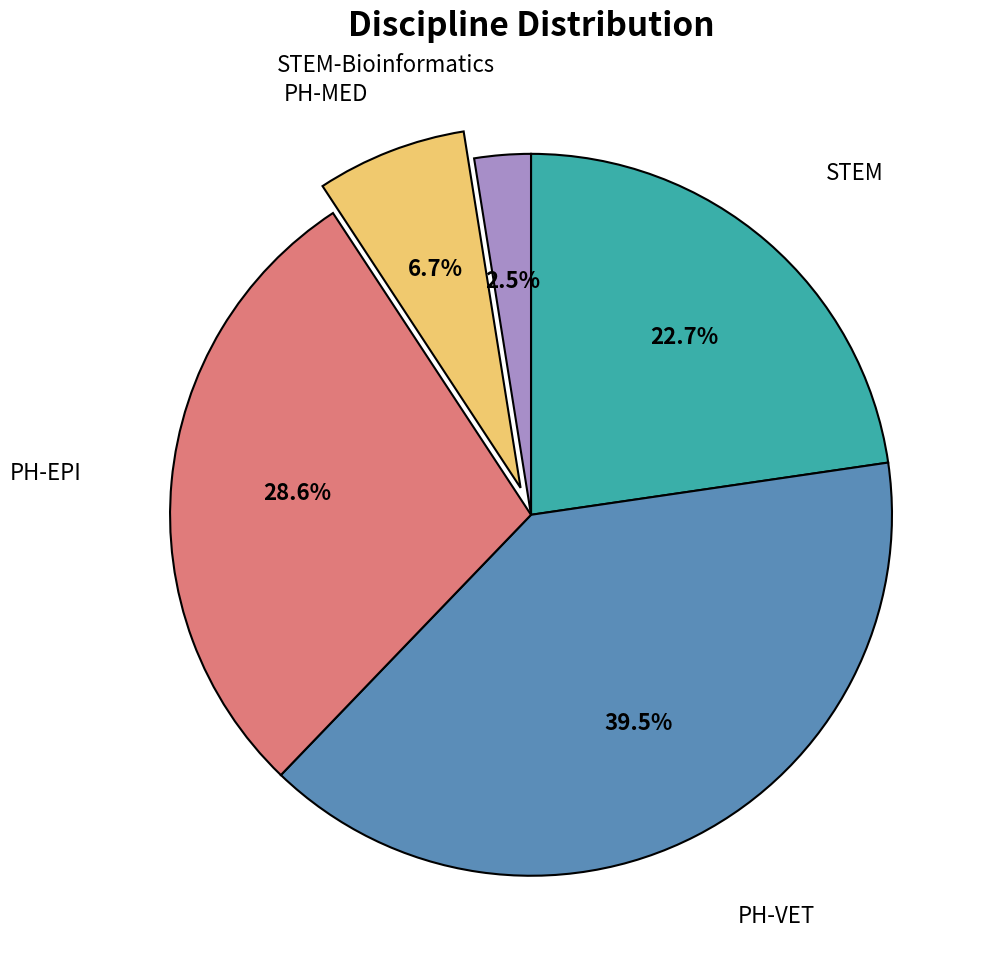

Is there any slice that represents more than half of the pie?

No